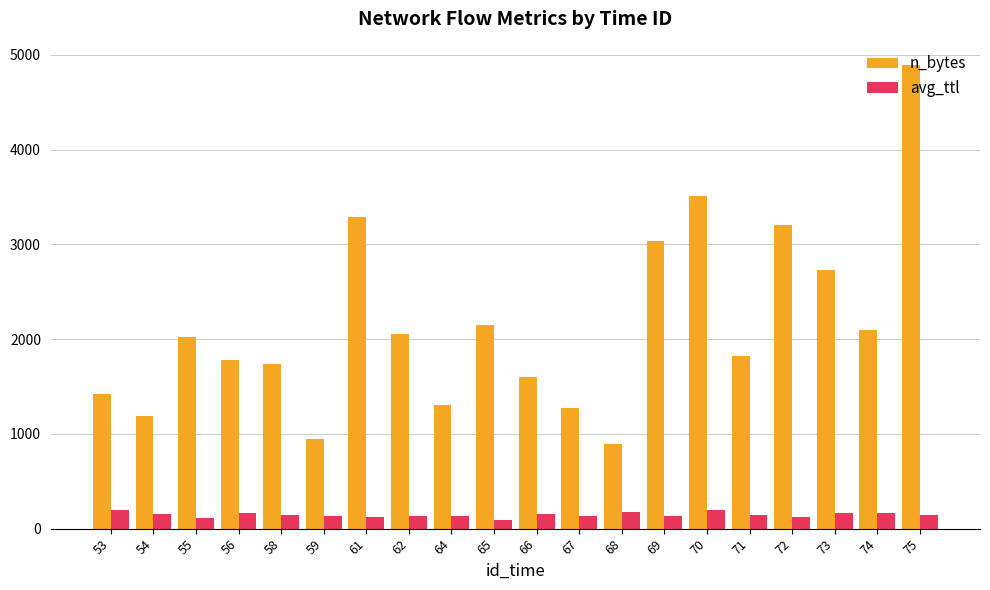

What is the average value of the n_bytes series?

2148.1